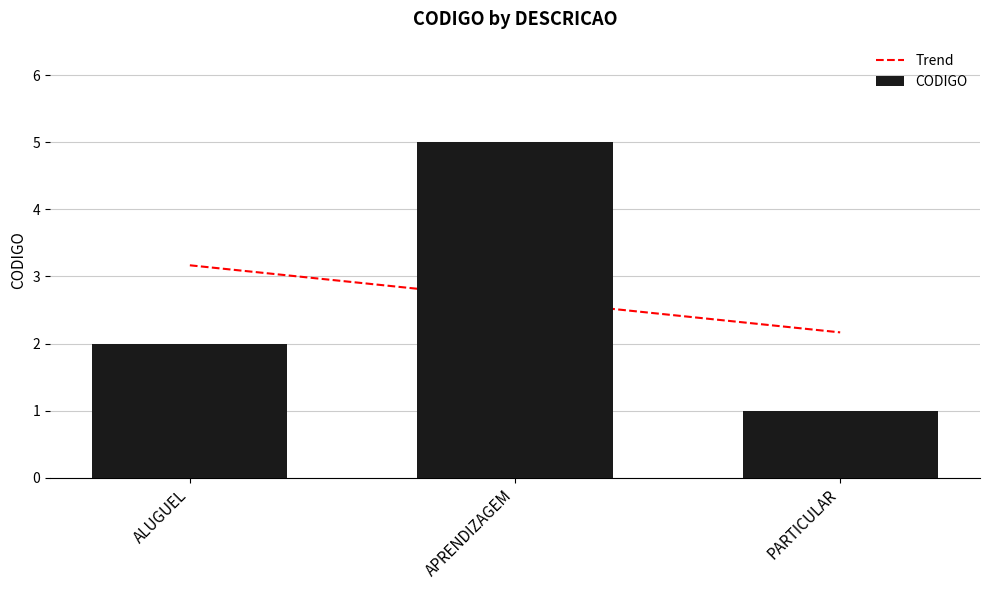

Reading left to right, list all the values displayed in this chart.

Trend: ALUGUEL=3.2	APRENDIZAGEM=2.7	PARTICULAR=2.2
CODIGO: ALUGUEL=2.0	APRENDIZAGEM=5.0	PARTICULAR=1.0